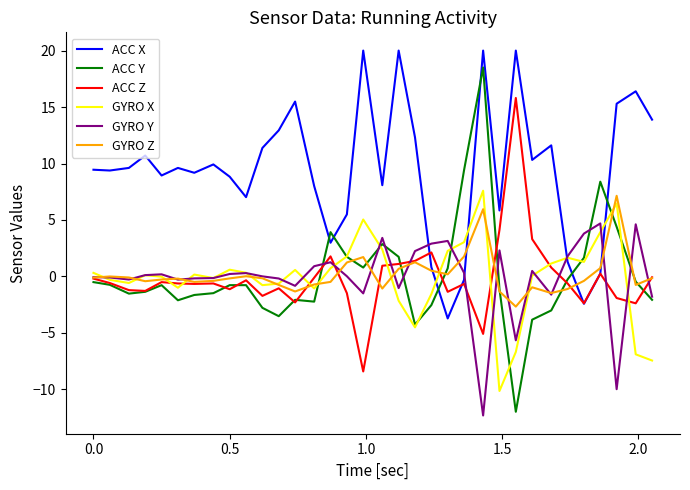

Which series has the largest total across all categories?

ACC X